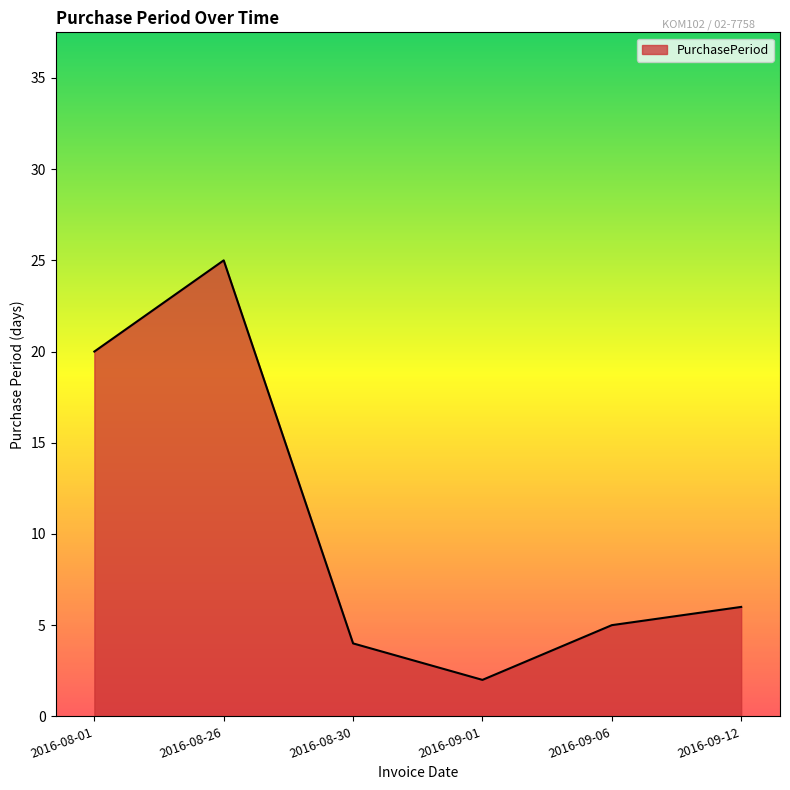

At which category does the chart reach its peak across all series?

2016-08-26